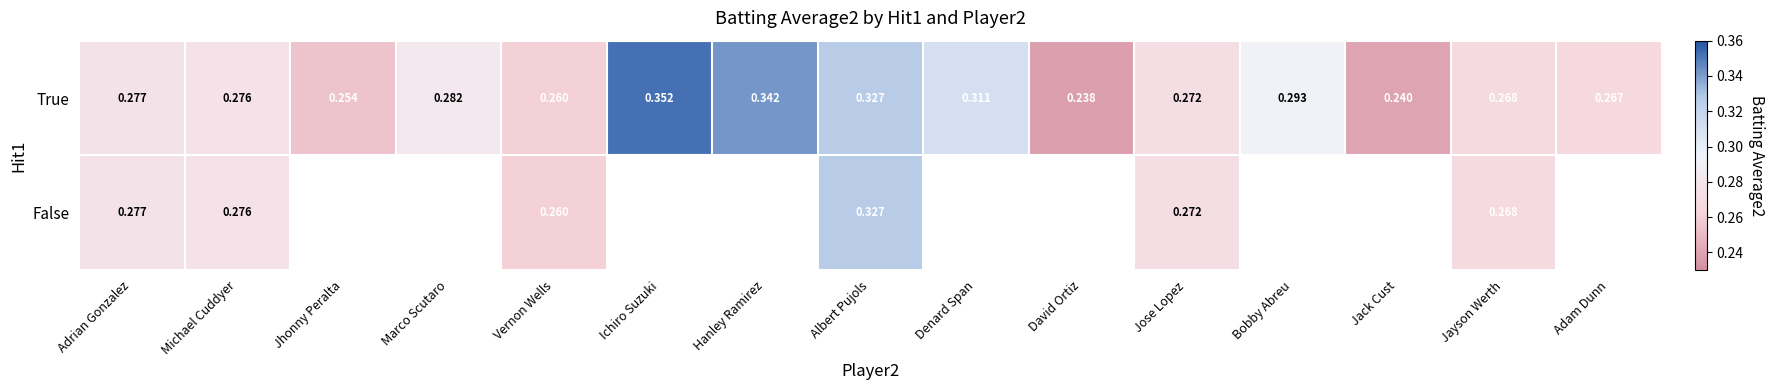

Which category has the lowest value in the True series?

David Ortiz